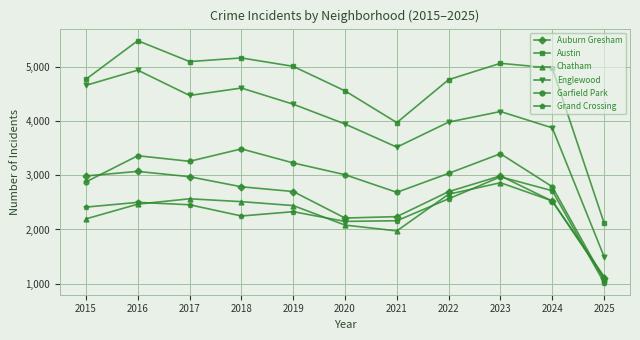

True or false: Austin and Auburn Gresham cross at least once.

False